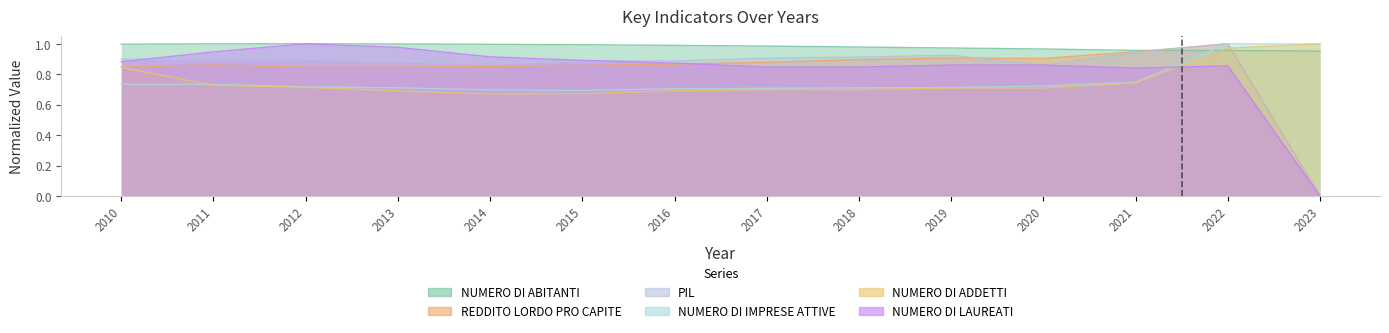

At which label does REDDITO LORDO PRO CAPITE reach its minimum?

2023